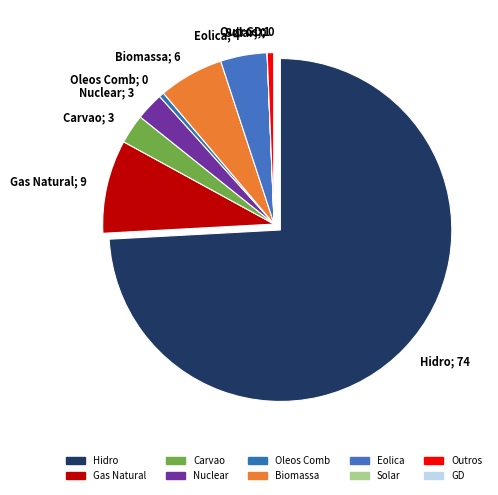

Which category has the biggest portion of the pie?

Hidro